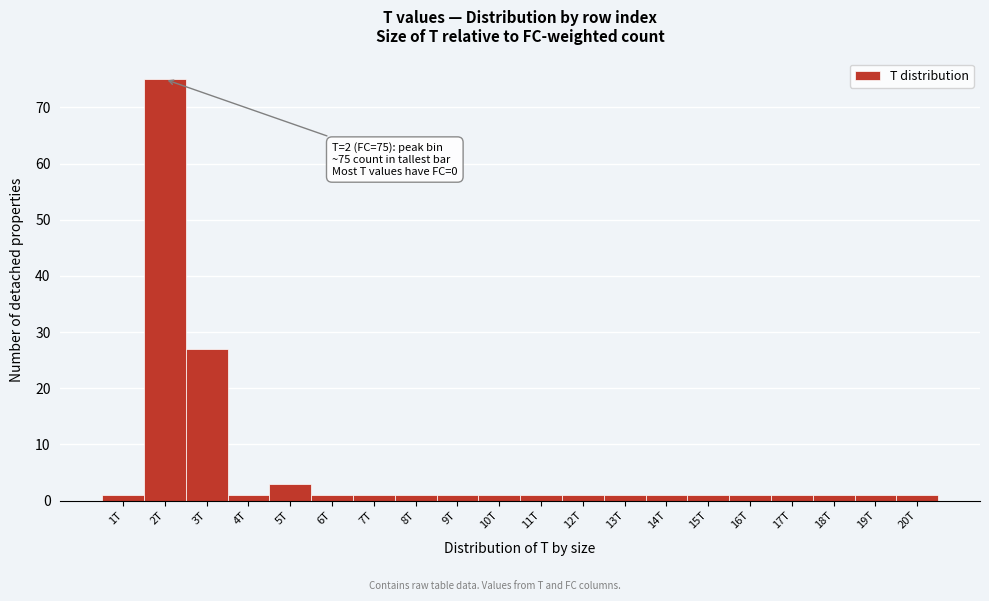

Reading left to right, what are all the values shown in this chart?

1T=1	2T=75	3T=27	4T=1	5T=3	6T=1	7T=1	8T=1	9T=1	10T=1	11T=1	12T=1	13T=1	14T=1	15T=1	16T=1	17T=1	18T=1	19T=1	20T=1